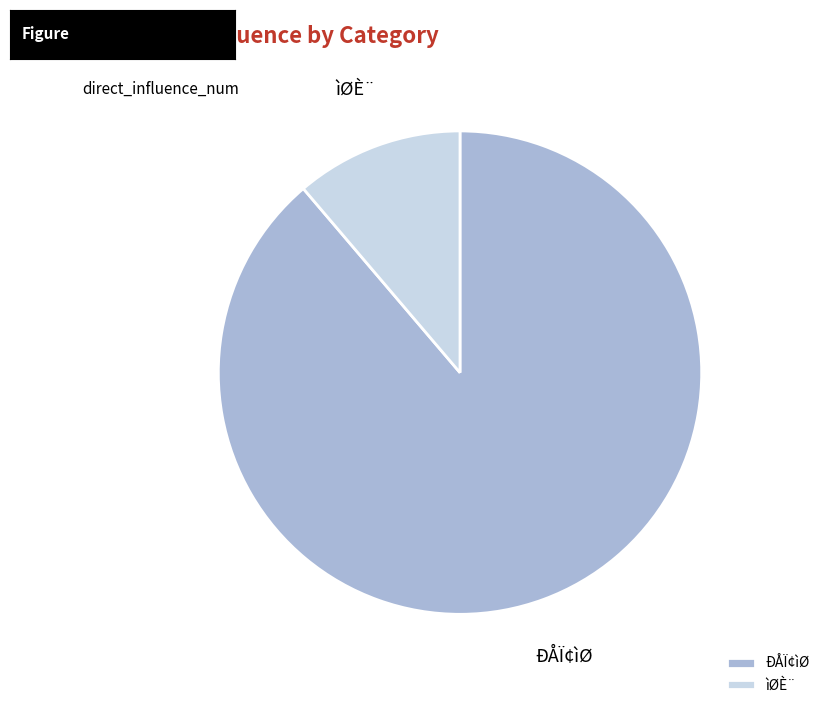

Is there a majority slice in this chart?

Yes